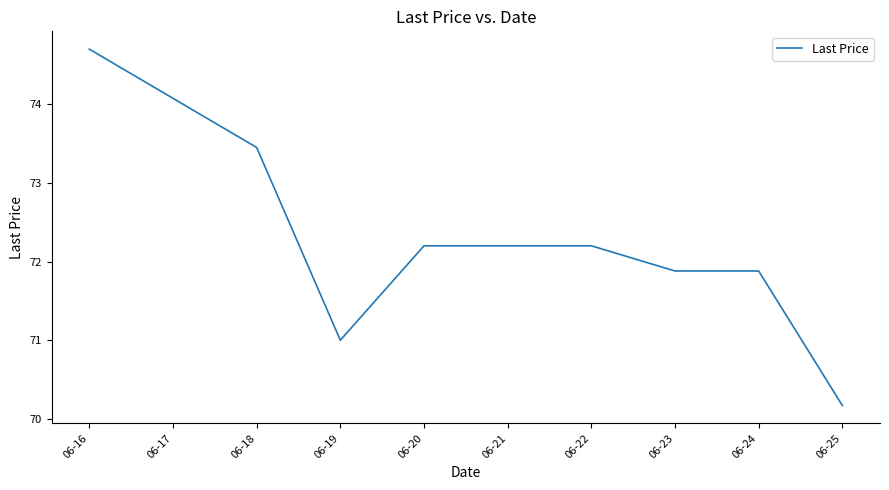

What is the minimum value shown in the chart?

70.2